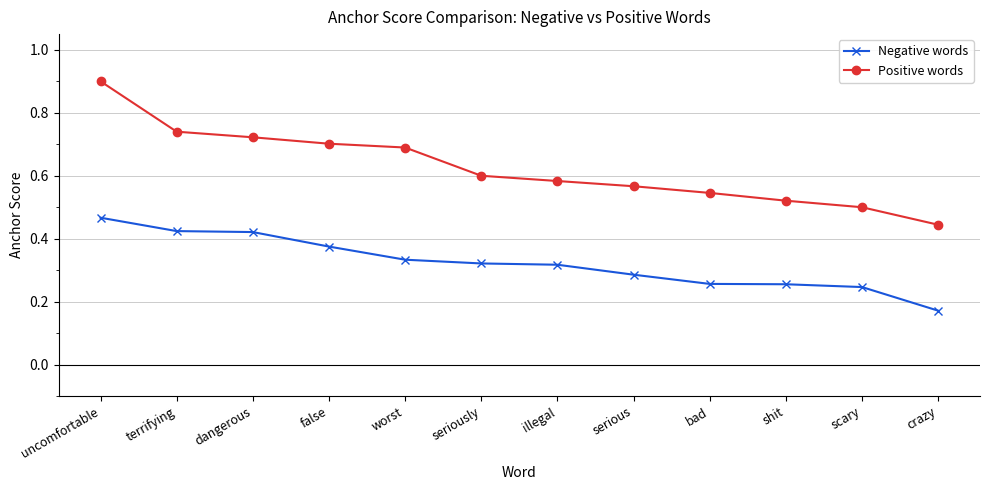

Between illegal and scary, which series saw the biggest shift?

Positive words